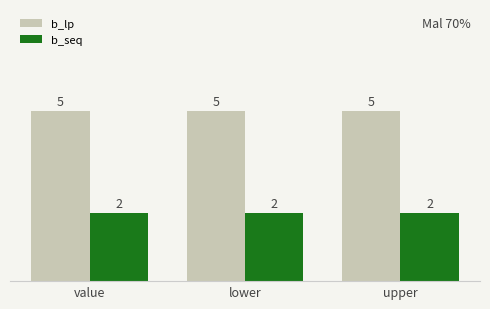

Reading left to right, extract all data points from this chart.

b_lp: 5	5	5
b_seq: 2	2	2